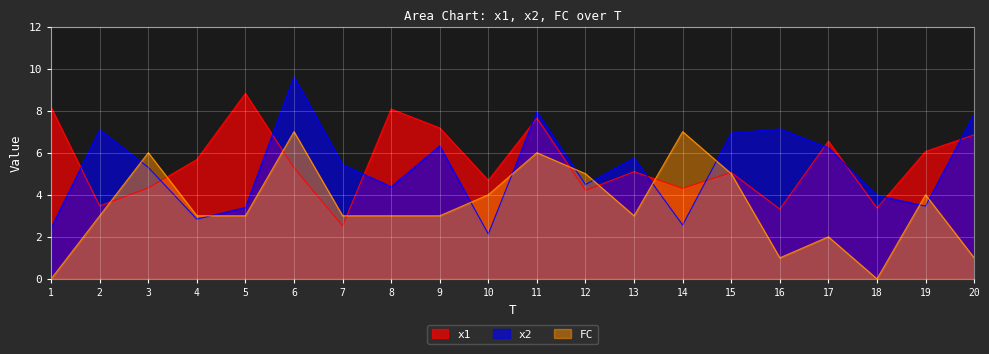

What is the average value of the x2 series?

5.3